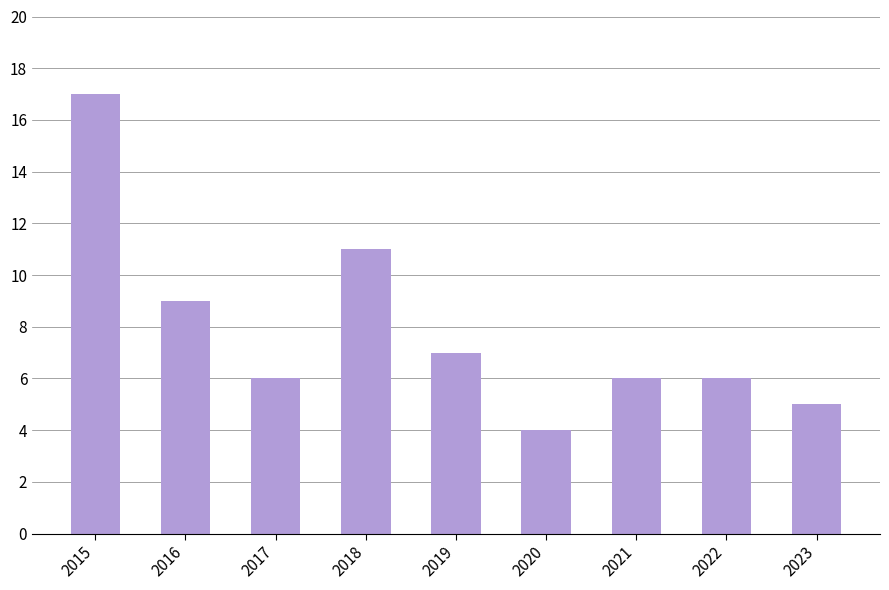

What is the sum of the values at 2016 and 2022?

15